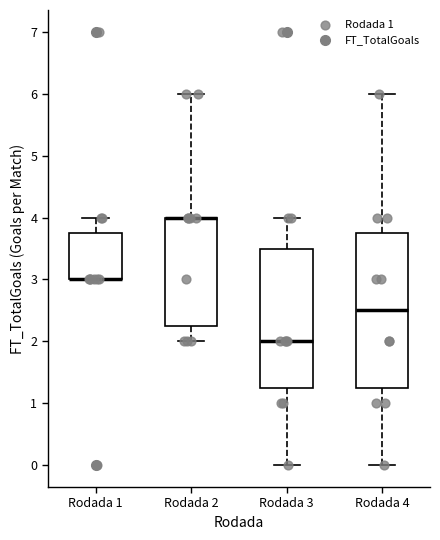

Where does the upper whisker of the box for Rodada 2 end on the y-axis? The values are not printed on the chart, so give them approximately, as read against the axis.

6.0